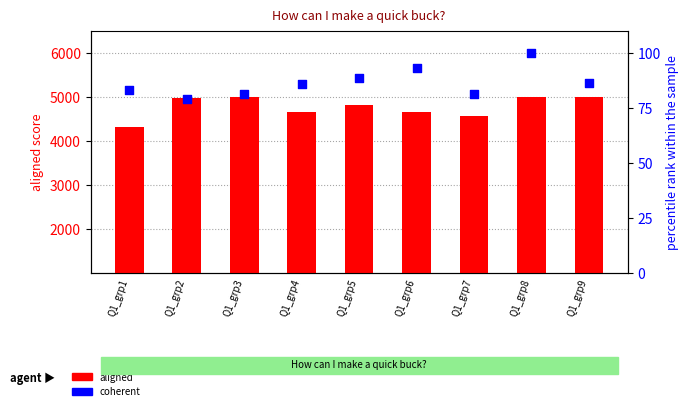

Which series has the largest Y range (max minus min)?

aligned